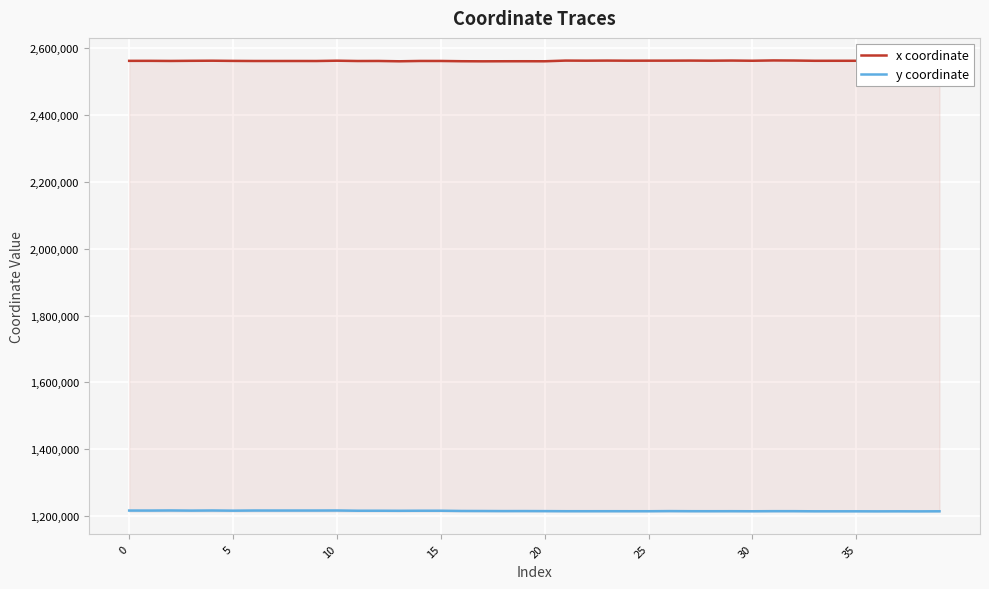

What are all the series names shown in the legend?

x coordinate, y coordinate